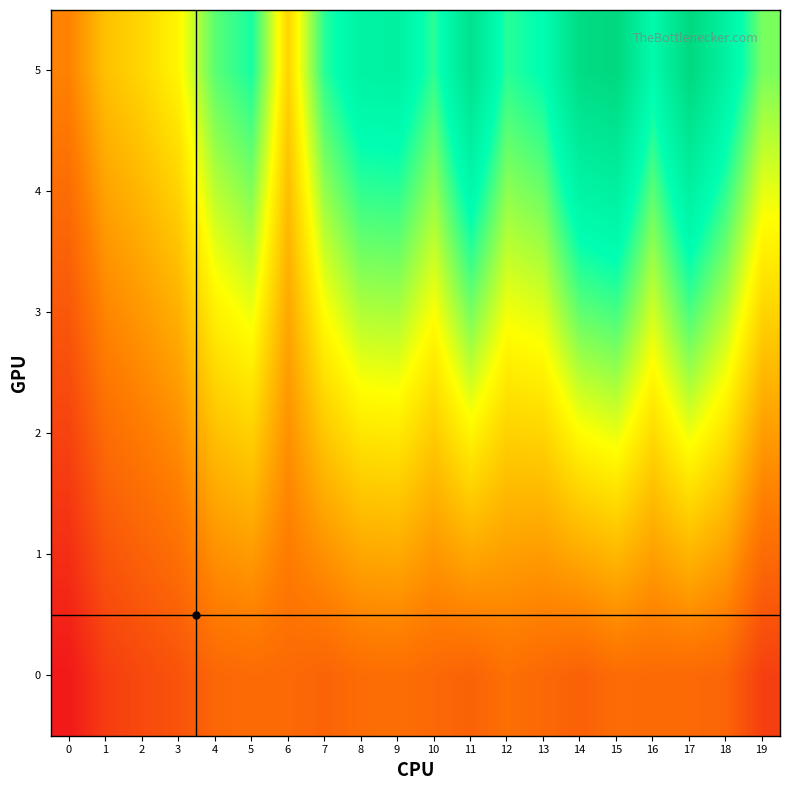

Which series has the largest total across all categories?

5